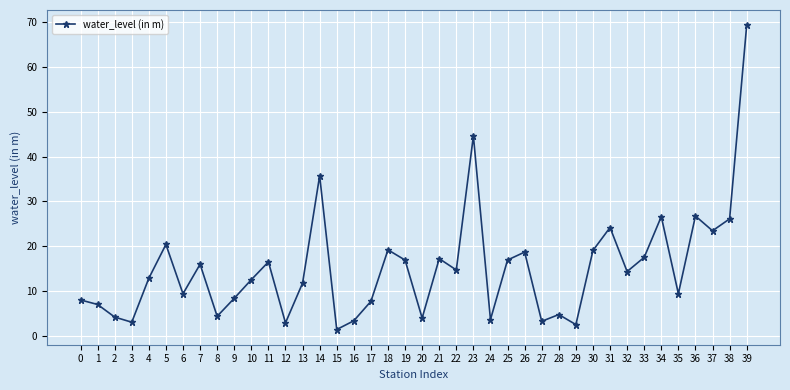

Is it true that the value at 25 is 16.9?

True